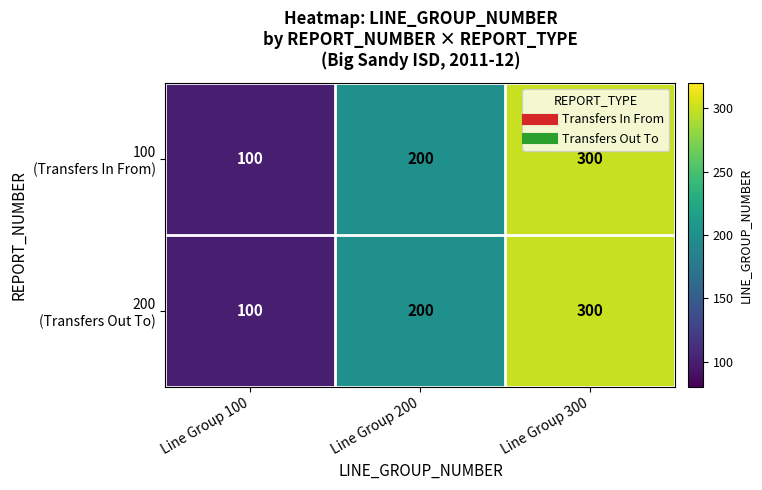

What is the smallest value displayed?

100